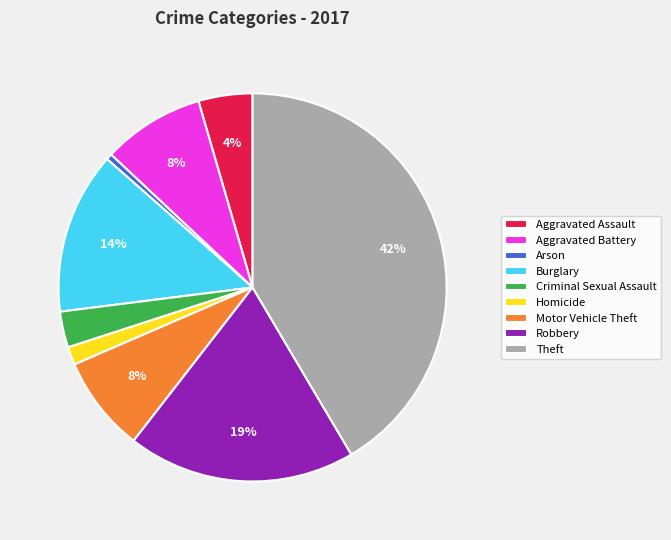

To the nearest percent, what percentage of the pie is Homicide?

2%